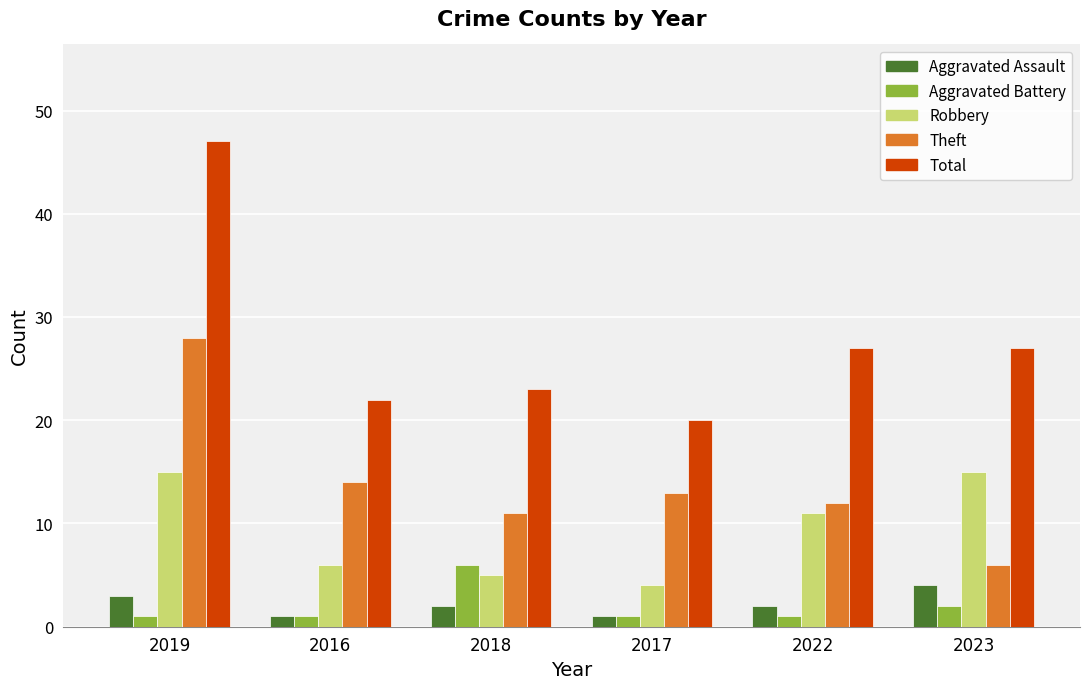

List the labels in order of Theft value, largest first.

2019, 2016, 2017, 2022, 2018, 2023